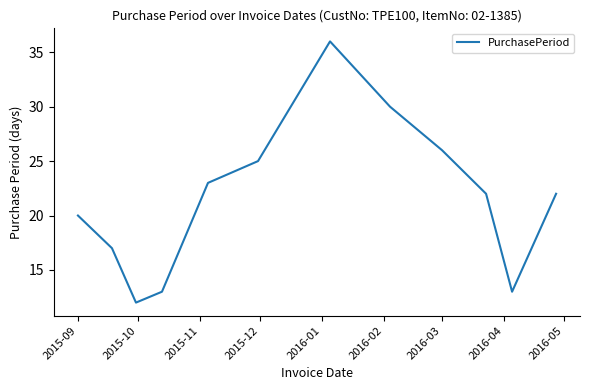

What is the difference between the maximum and minimum values?

24